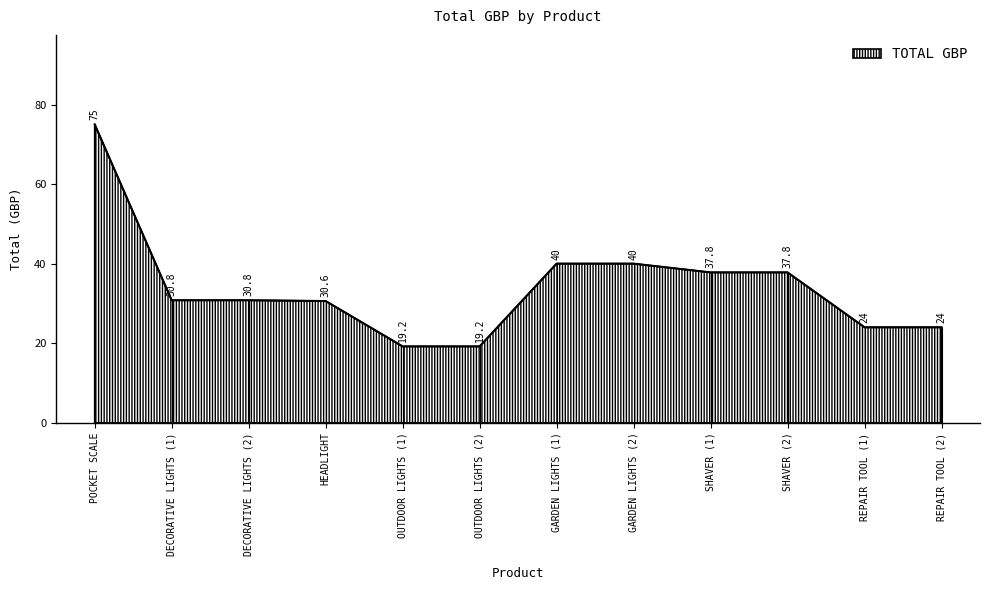

Approximately how many times larger is the value at SHAVER (1) compared to GARDEN LIGHTS (1)?

0.9